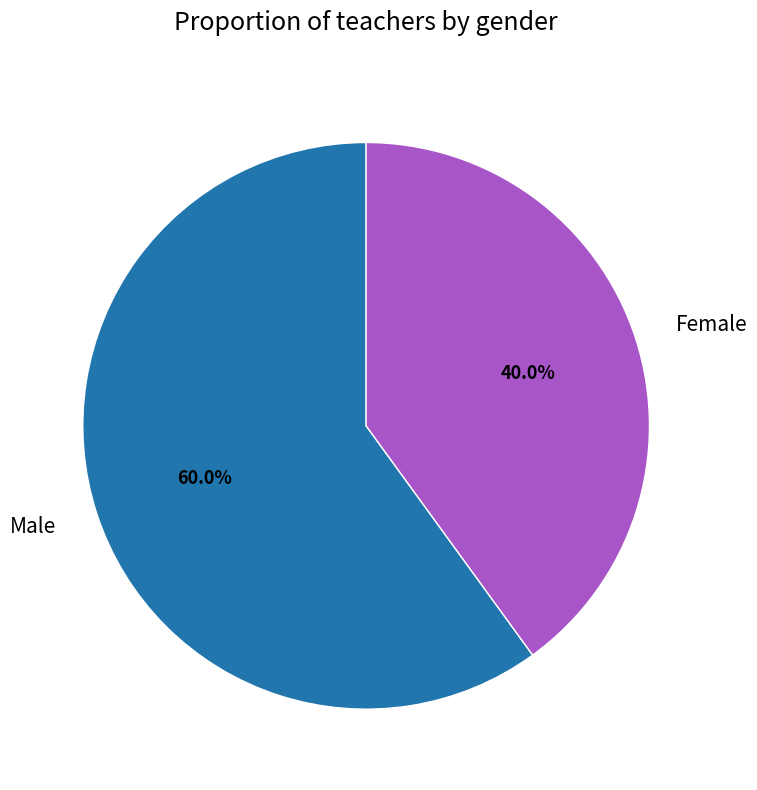

What percentage is NOT represented by Male?

40.0%